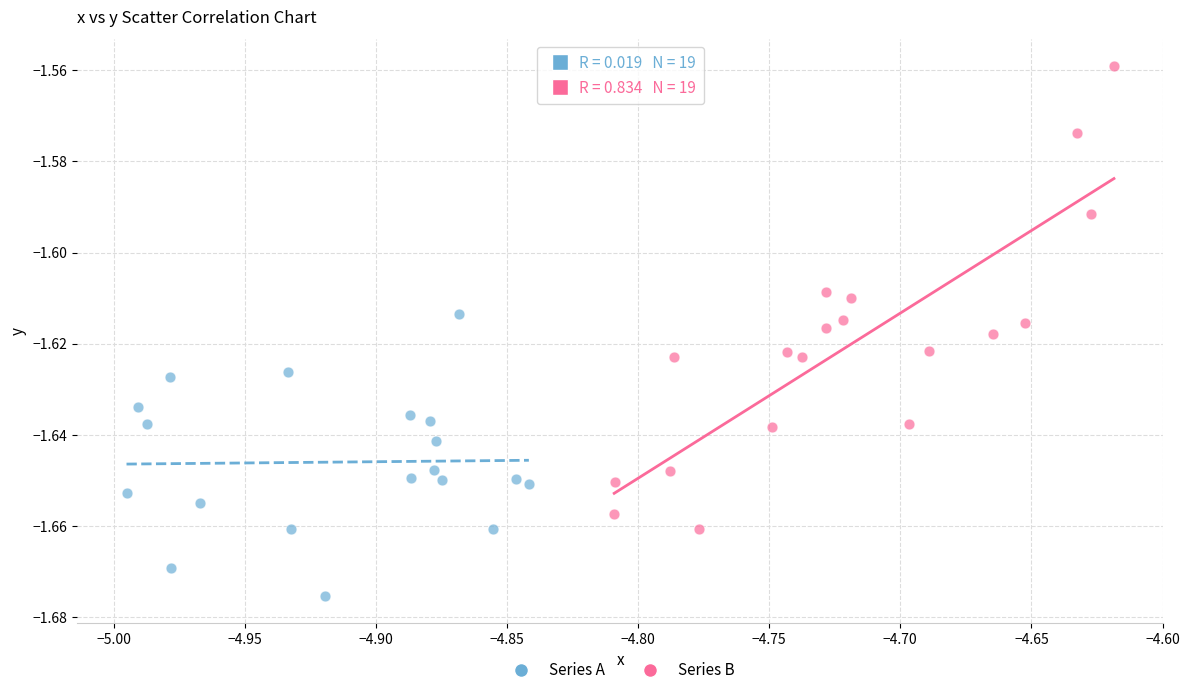

Which series contains the lowest Y value?

Series A